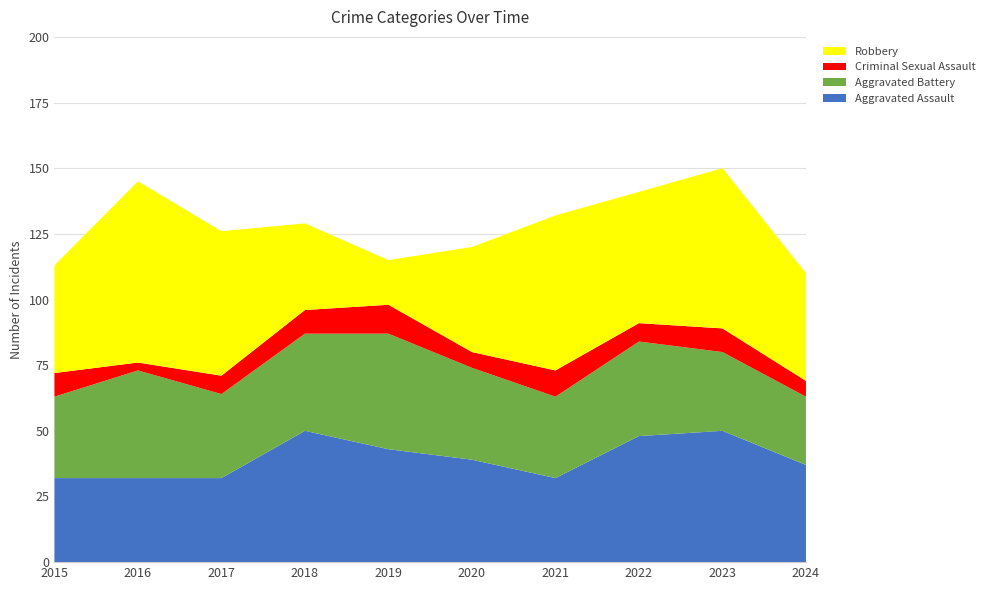

Reading right to left, what are all the values shown in this chart?

Aggravated Assault: 37	50	48	32	39	43	50	32	32	32
Aggravated Battery: 26	30	36	31	35	44	37	32	41	31
Criminal Sexual Assault: 6	9	7	10	6	11	9	7	3	9
Robbery: 41	61	50	59	40	17	33	55	69	41